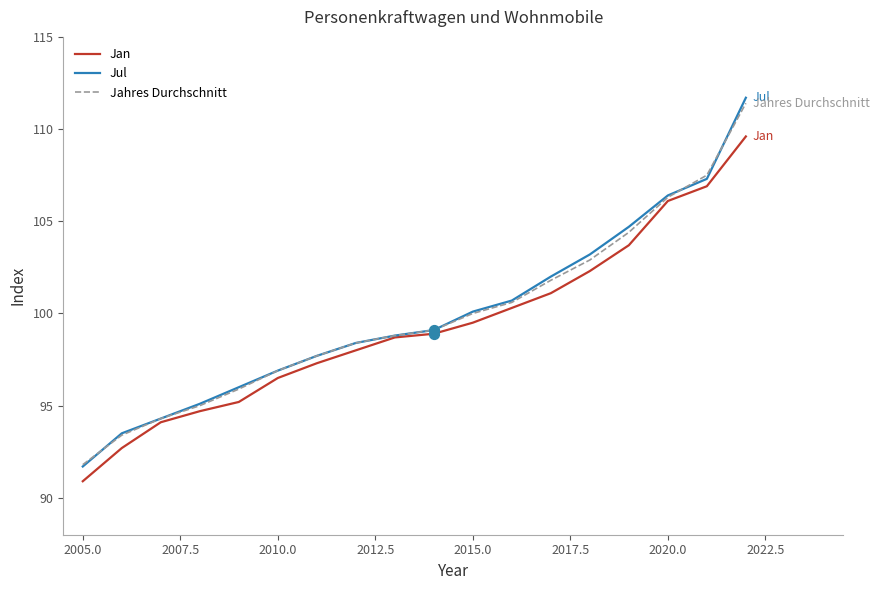

Which series has the largest range (max minus min)?

Jul